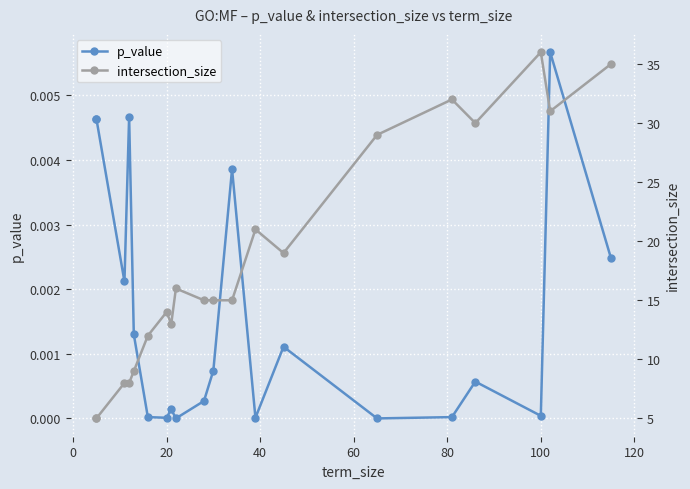

At how many categories does at least one series exceed 33?

2